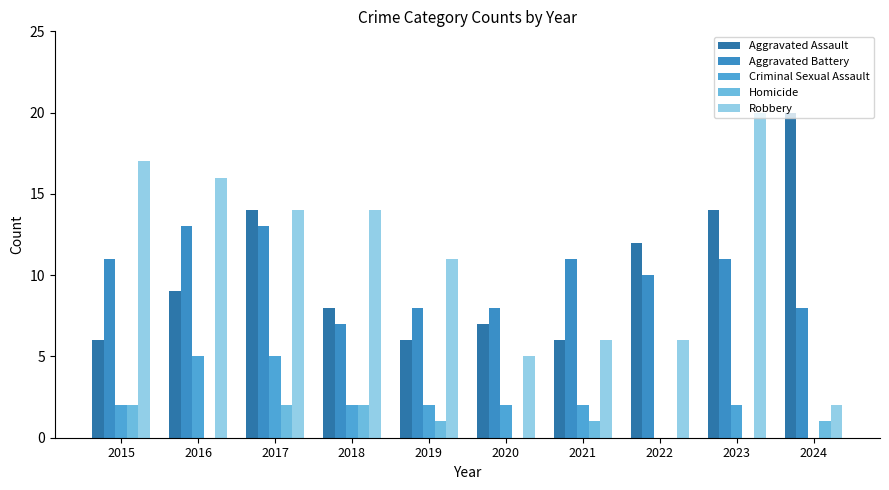

How many categories are shown in the chart?

10